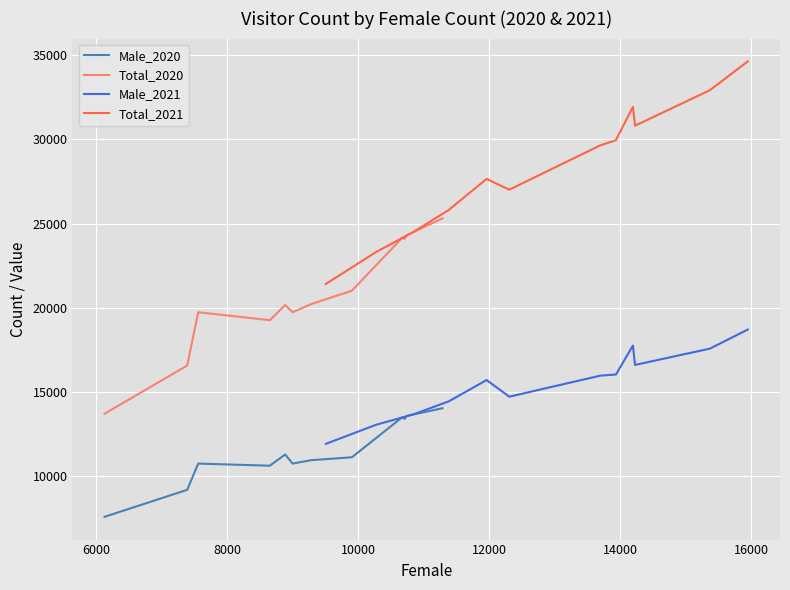

True or false: Male_2020 and Total_2020 intersect in this chart.

False